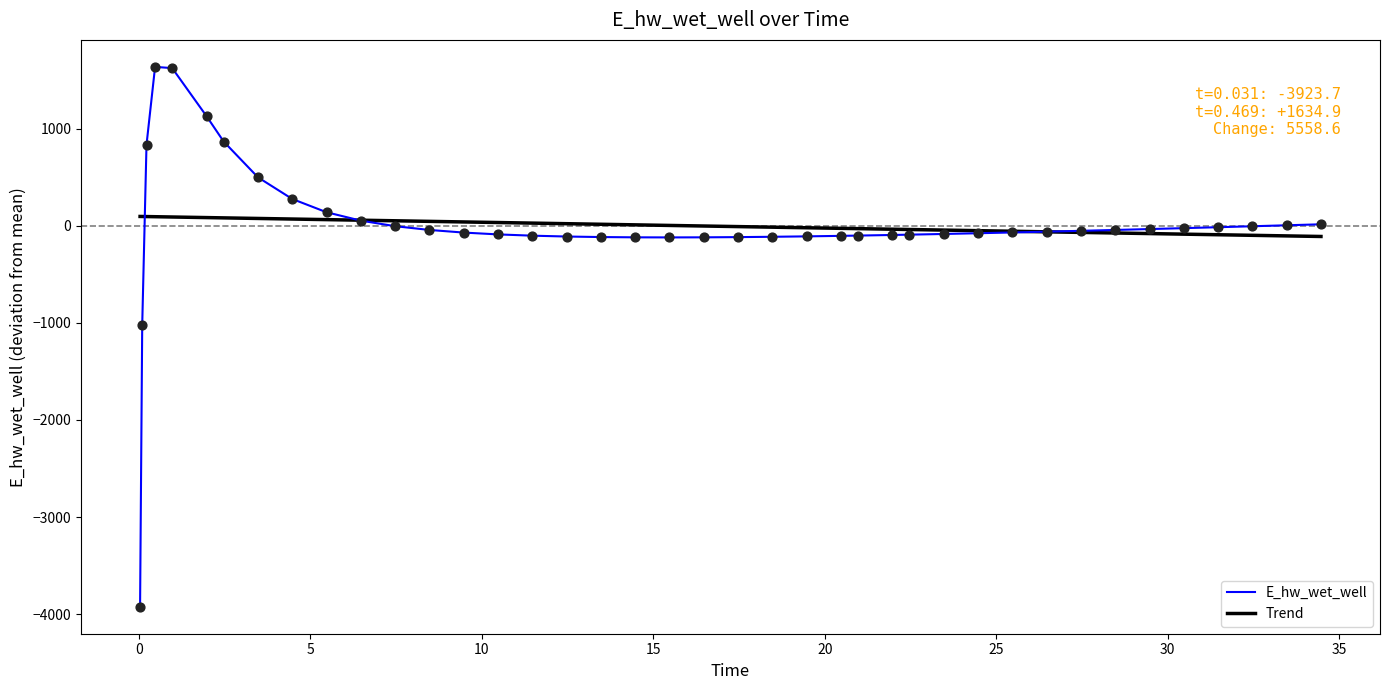

What are all the series names shown in the legend?

E_hw_wet_well, Trend